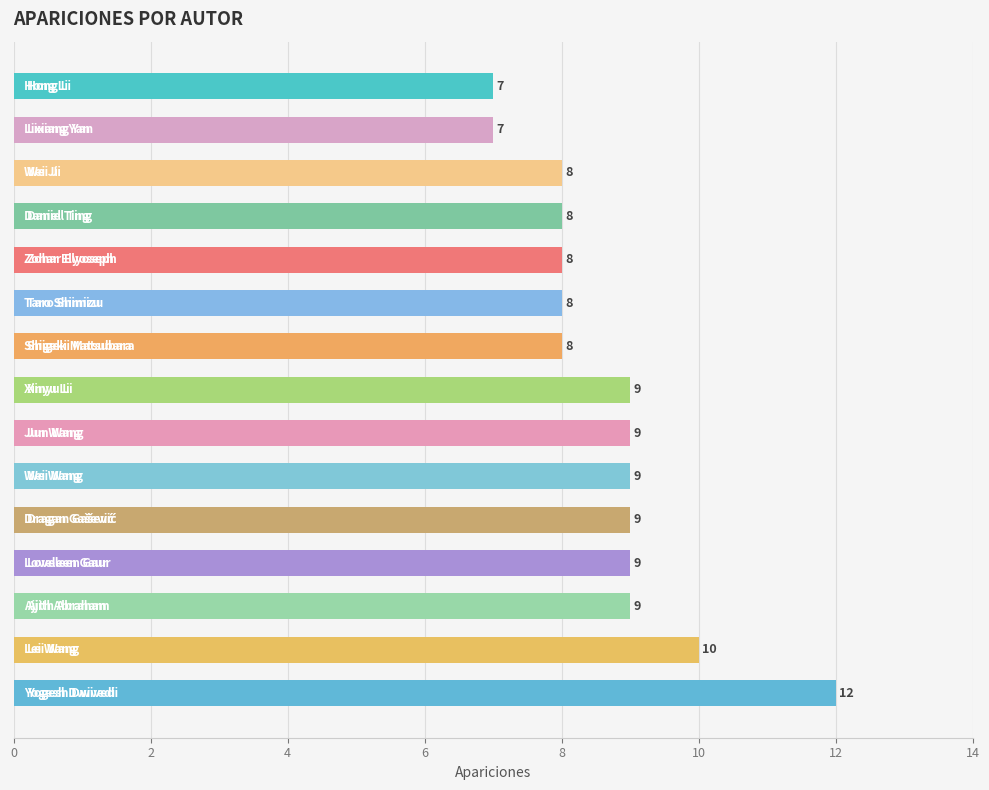

What is the value of the 15th bar from the top?

12